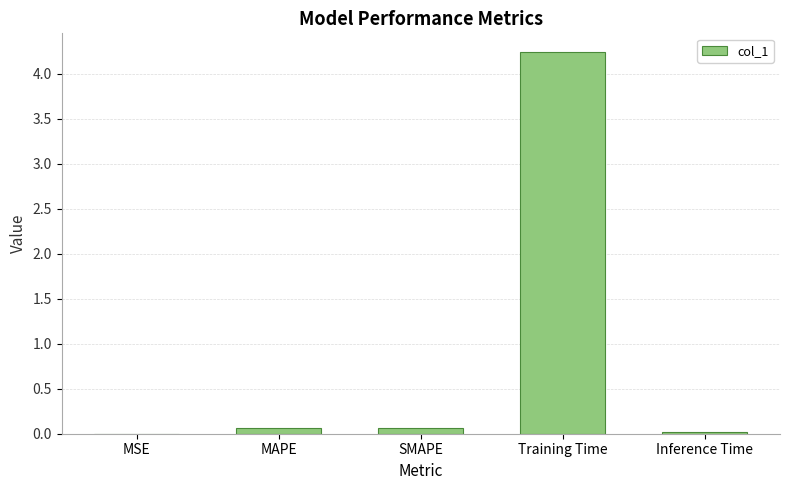

At which category does the chart reach its peak across all series?

Training Time